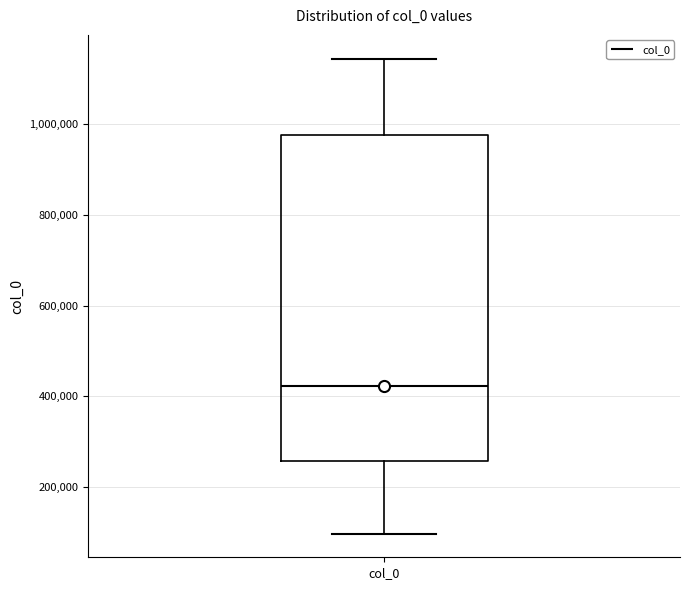

Read this box plot against the y-axis: the position of the median line, the range covered by the box, and the ends of both whiskers. The values are not printed on the chart, so give them approximately, as read against the axis.

median 420000, box 260000 to 980000, whiskers 100000 to 1140000